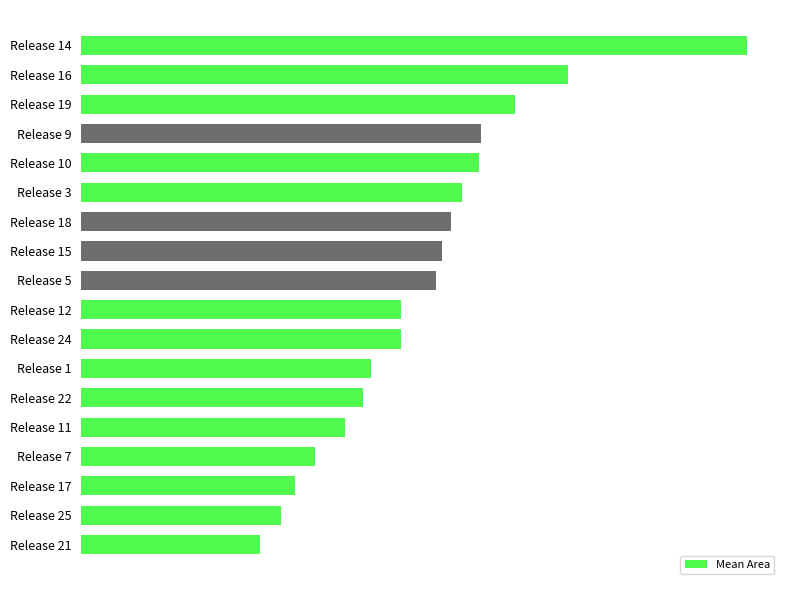

Are the bars grouped side by side (vs. stacked)?

No